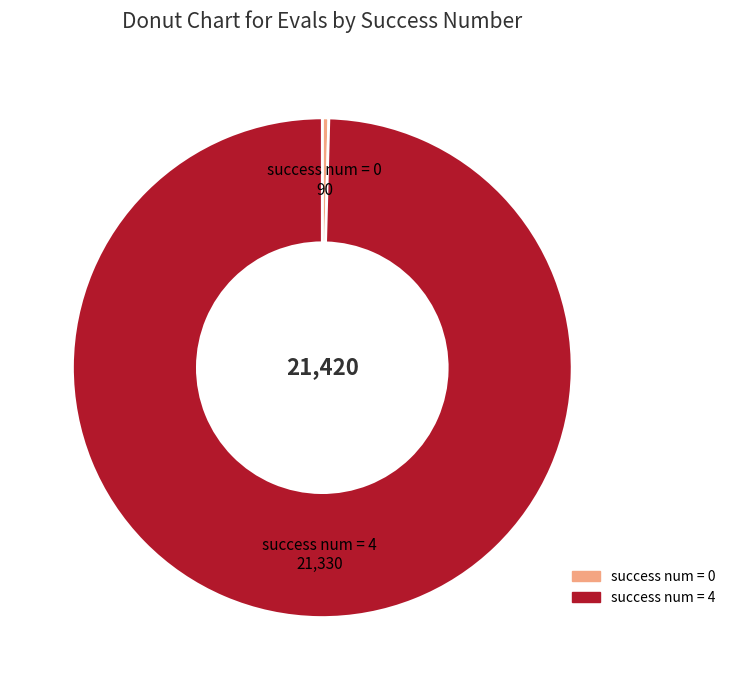

Is there a majority slice in this chart?

Yes